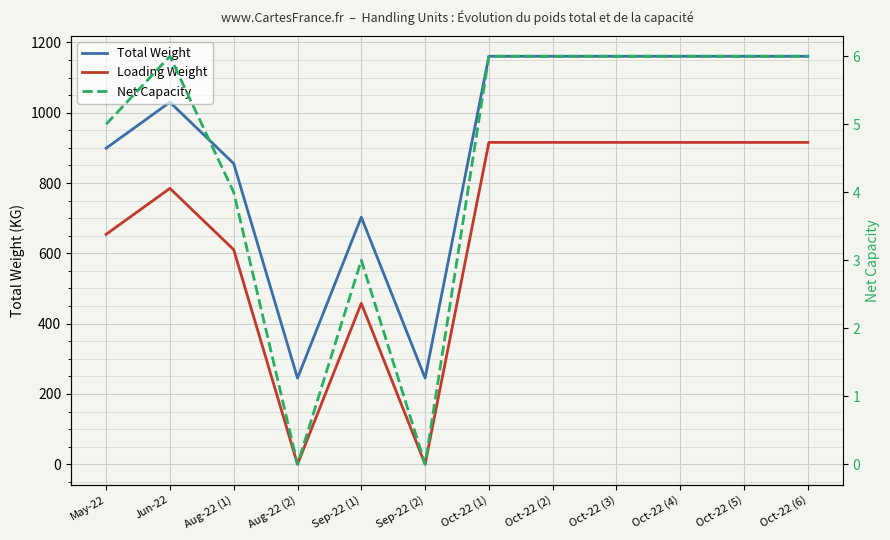

Which series has the largest range (max minus min)?

Loading Weight